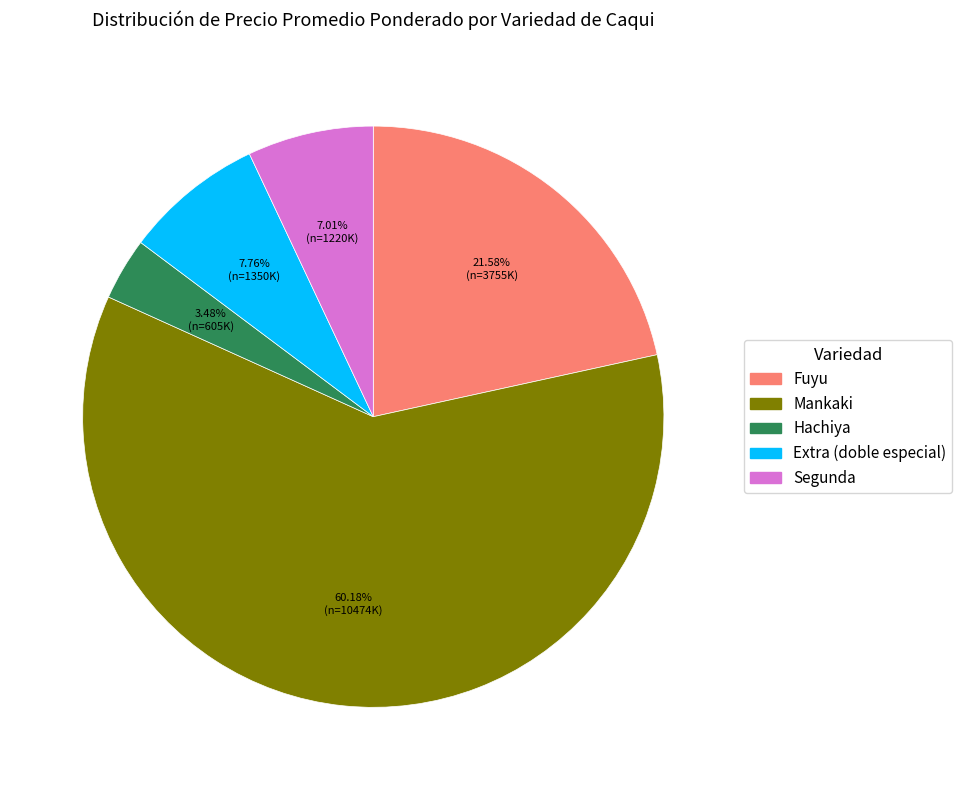

To the nearest percent, what portion does Segunda represent?

7%